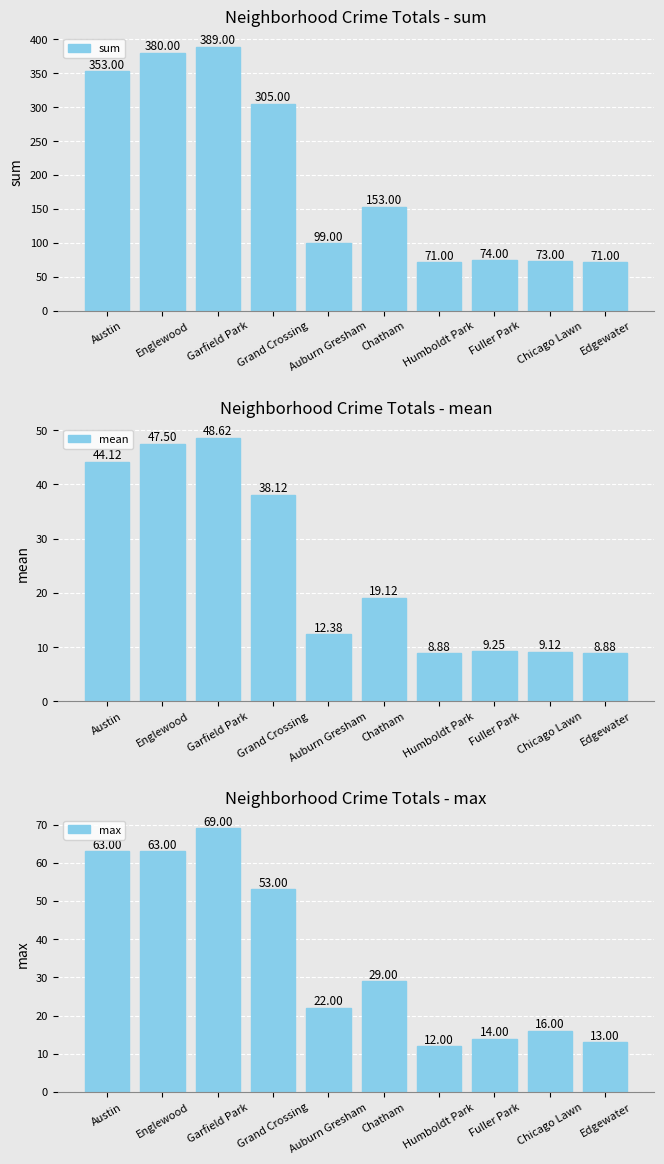

Between Auburn Gresham and Fuller Park, which is larger?

Auburn Gresham